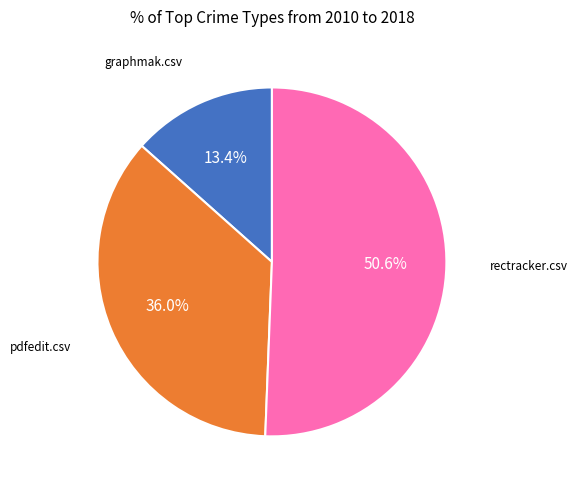

Is there a majority slice in this chart?

Yes